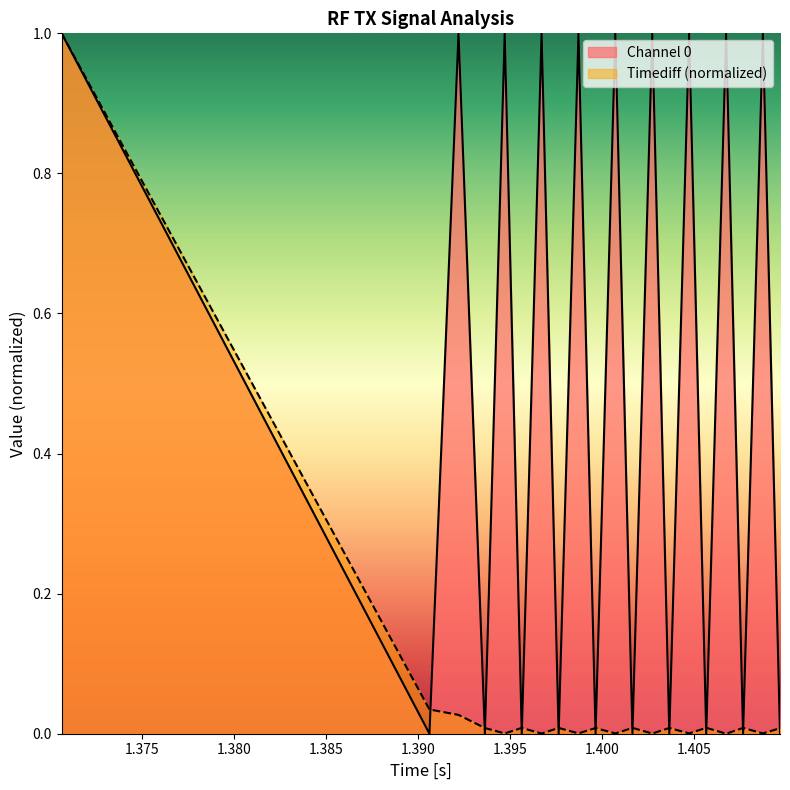

How many values in the Channel 0 series are below 1?

10